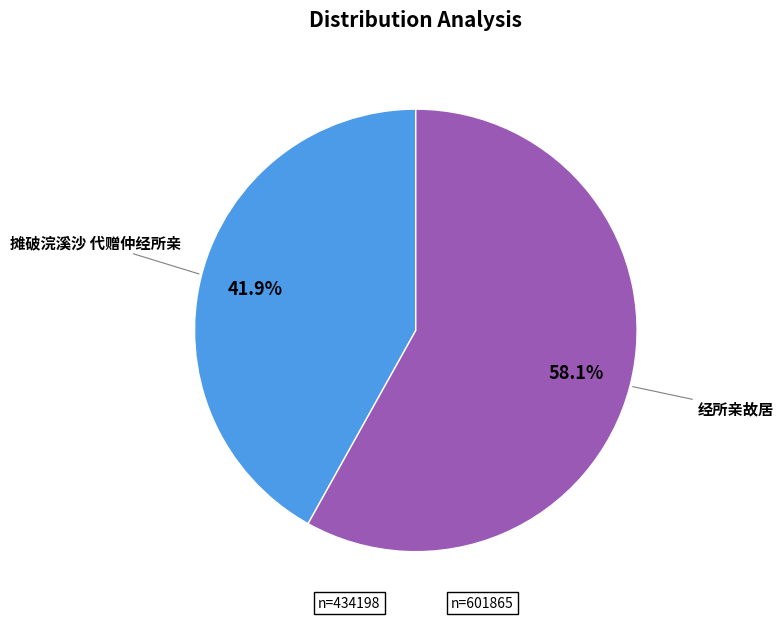

To the nearest percent, what portion does 经所亲故居 represent?

58%